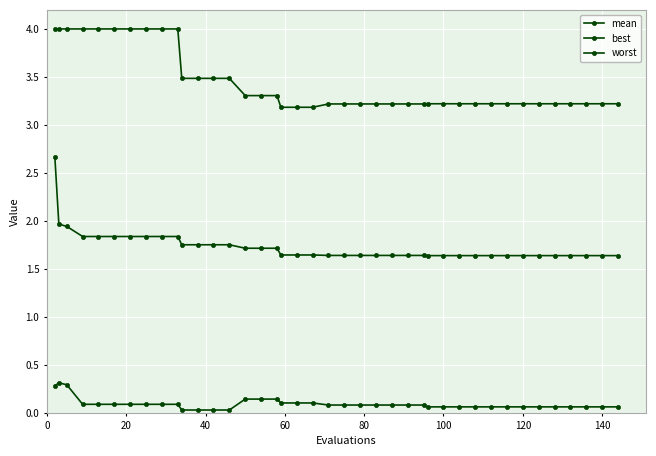

Rank the series by their maximum value, from lowest to highest.

best, mean, worst